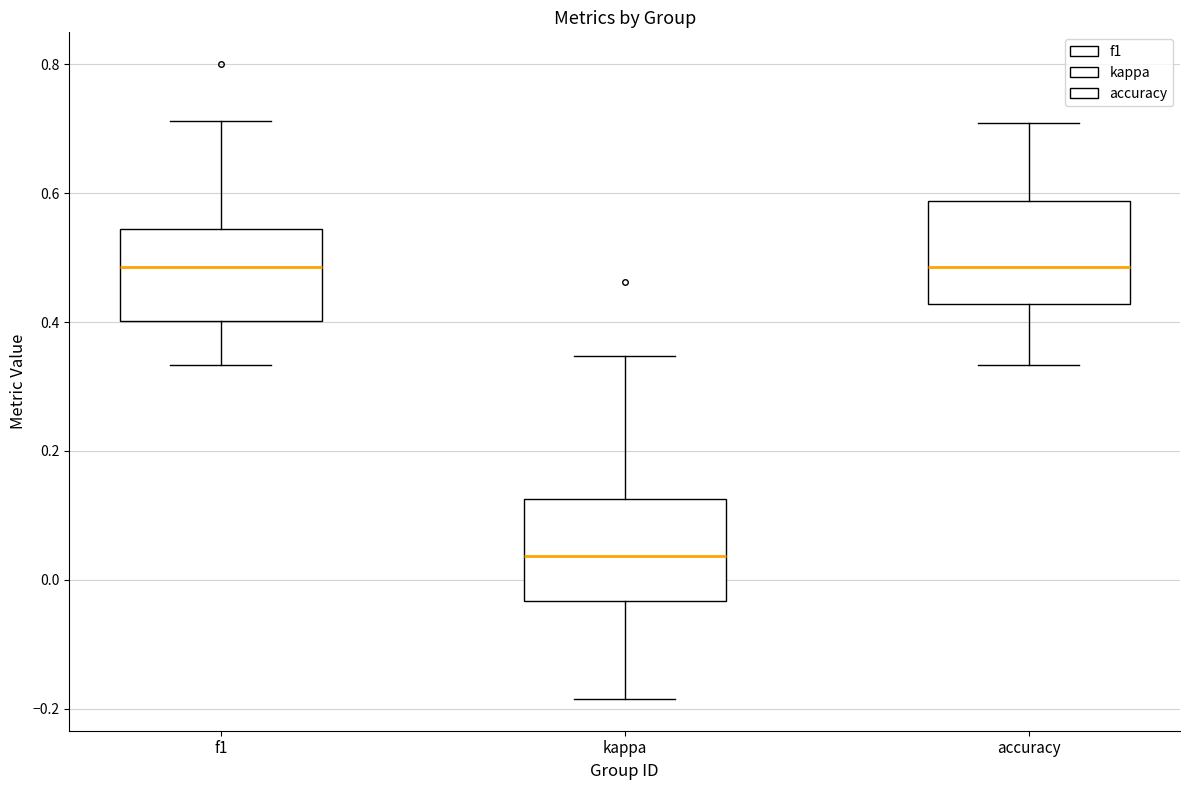

Reading left to right, transcribe this box plot: for each box, give where its median line is, the range the box spans, and where its two whiskers end, as read against the y-axis. The values are not printed on the chart, so give them approximately, as read against the axis.

f1: median 0.48, box 0.40 to 0.54, whiskers 0.34 to 0.72
kappa: median 0.04, box -0.04 to 0.12, whiskers -0.18 to 0.34
accuracy: median 0.48, box 0.42 to 0.58, whiskers 0.34 to 0.70